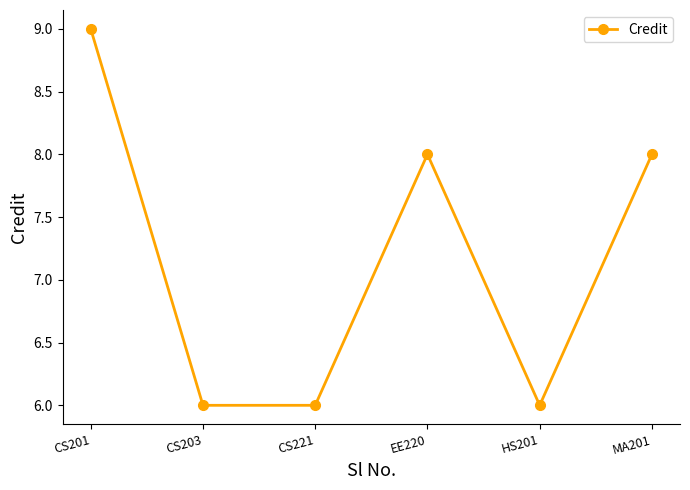

Approximately how many times larger is the value at HS201 compared to CS203?

1.0